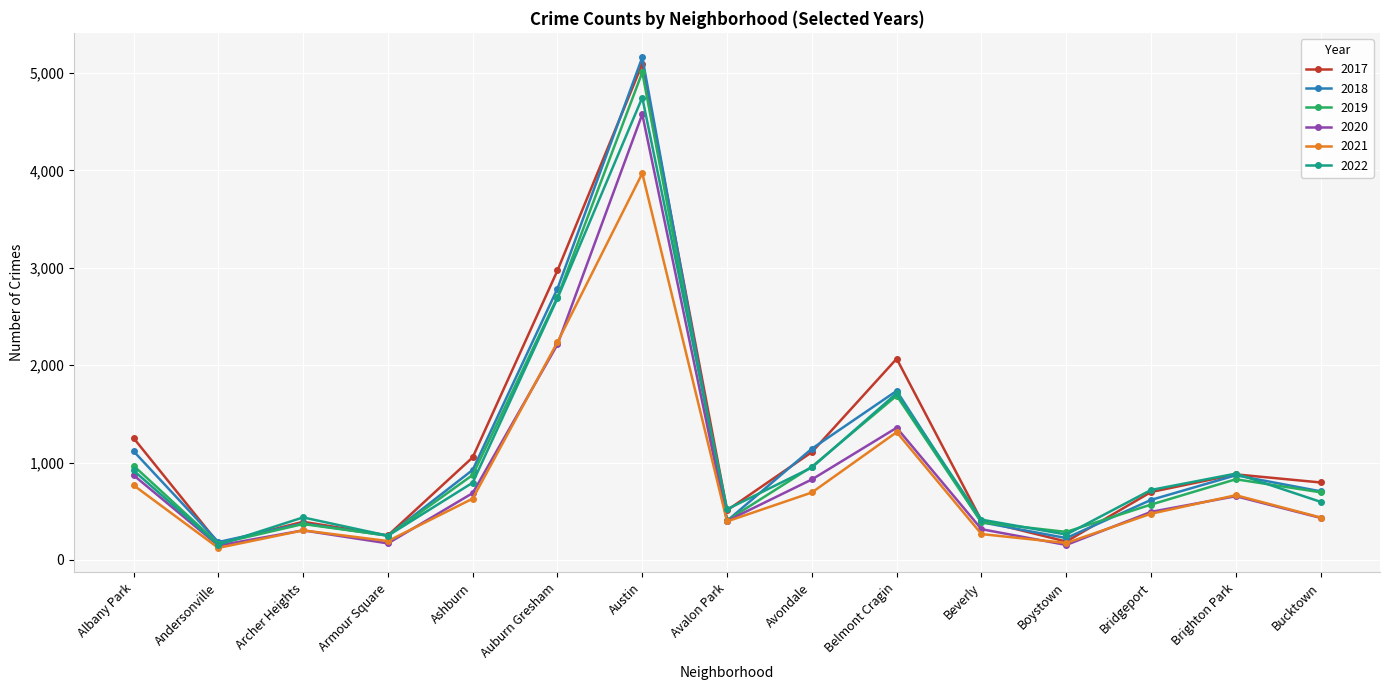

What is the maximum value for 2020?

4578